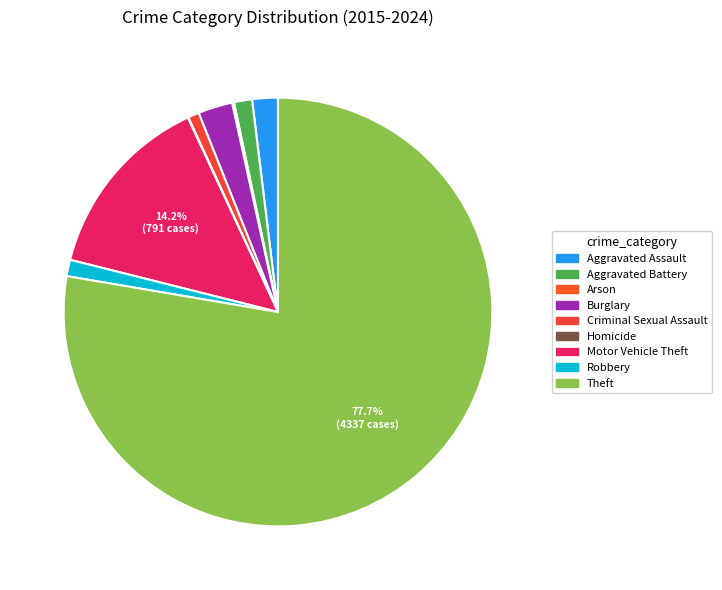

Which has a higher value, Theft or Aggravated Battery?

Theft